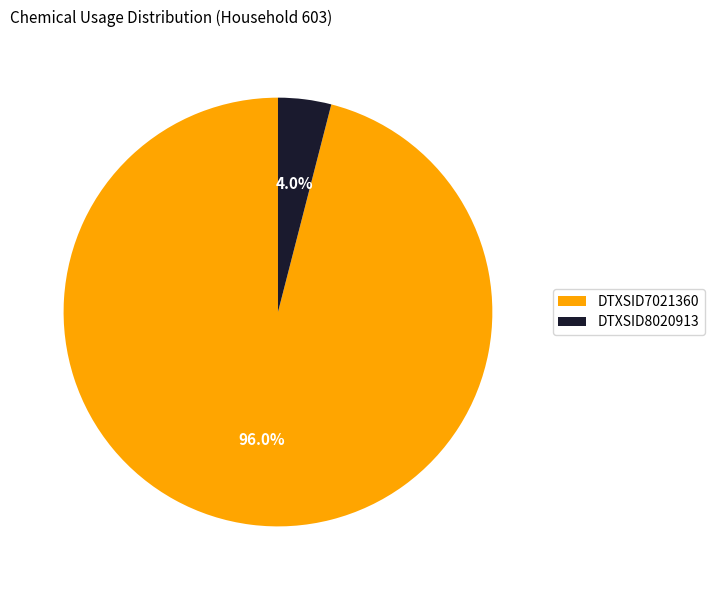

What percentage is NOT represented by DTXSID8020913?

96.0%